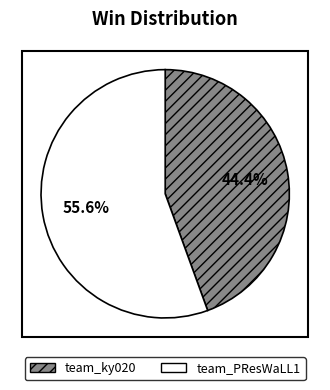

To the nearest percent, what is the combined percentage of team_ky020 and team_PResWaLL1?

100%